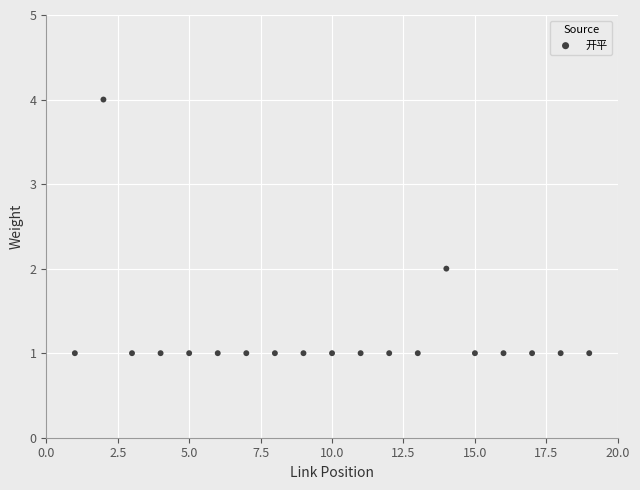

What is the range of X values (max minus min)?

18